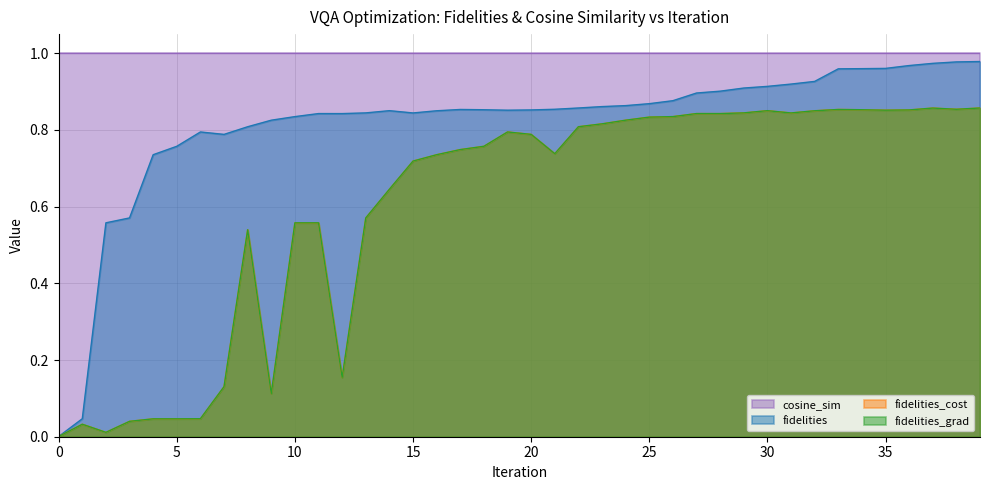

Is it true that fidelities_cost equals 1.1 at 17?

False